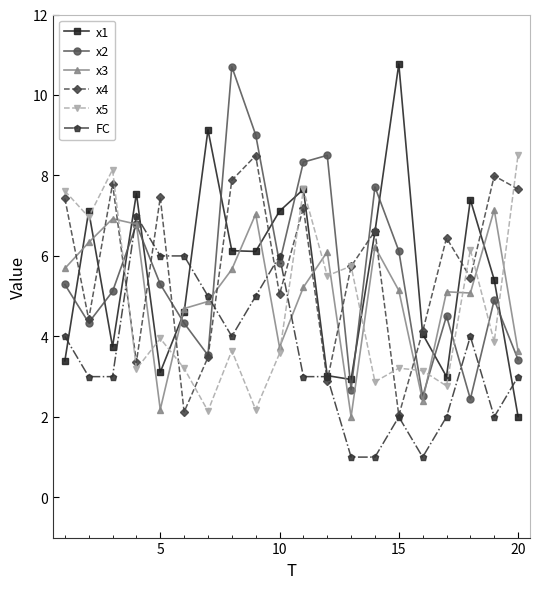

True or false: FC and x3 intersect in this chart.

True